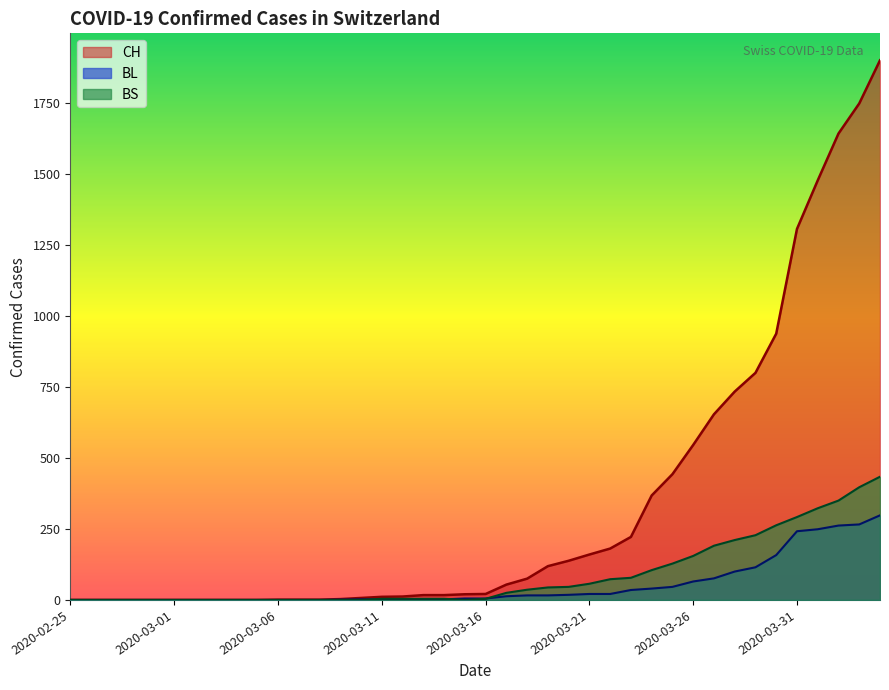

True or false: BS and CH cross at least once.

False